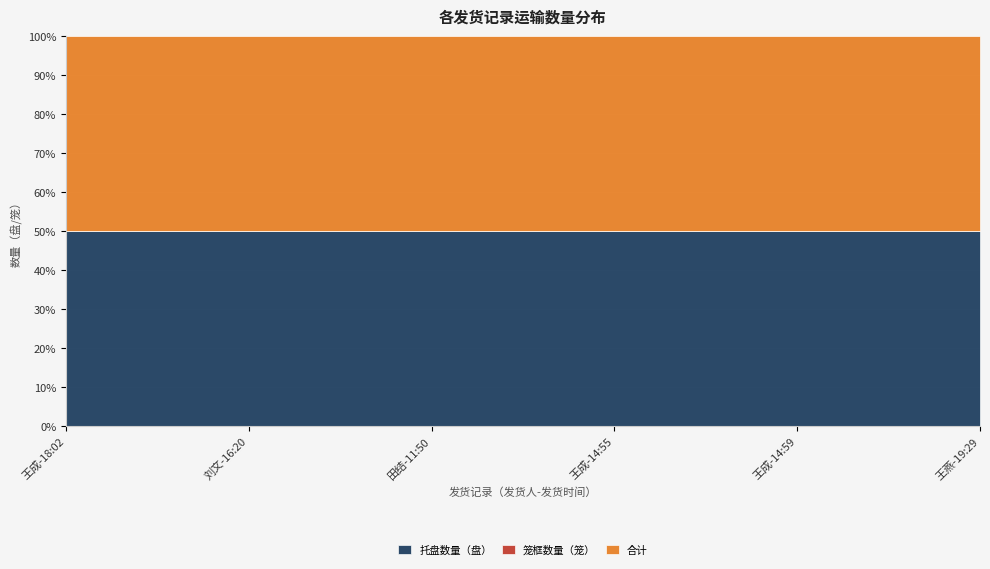

What position from the right is 王成-14:55?

3